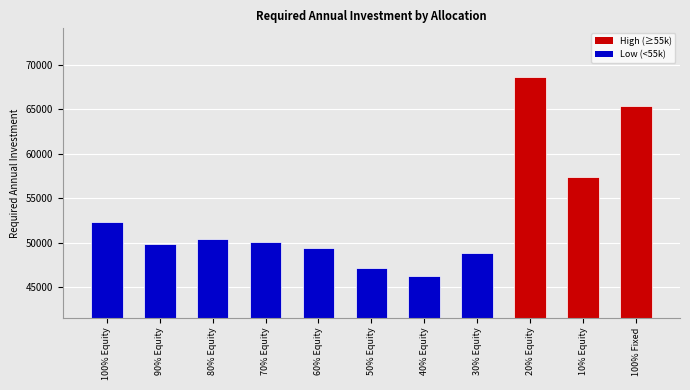

How many categories are shown in the chart?

11